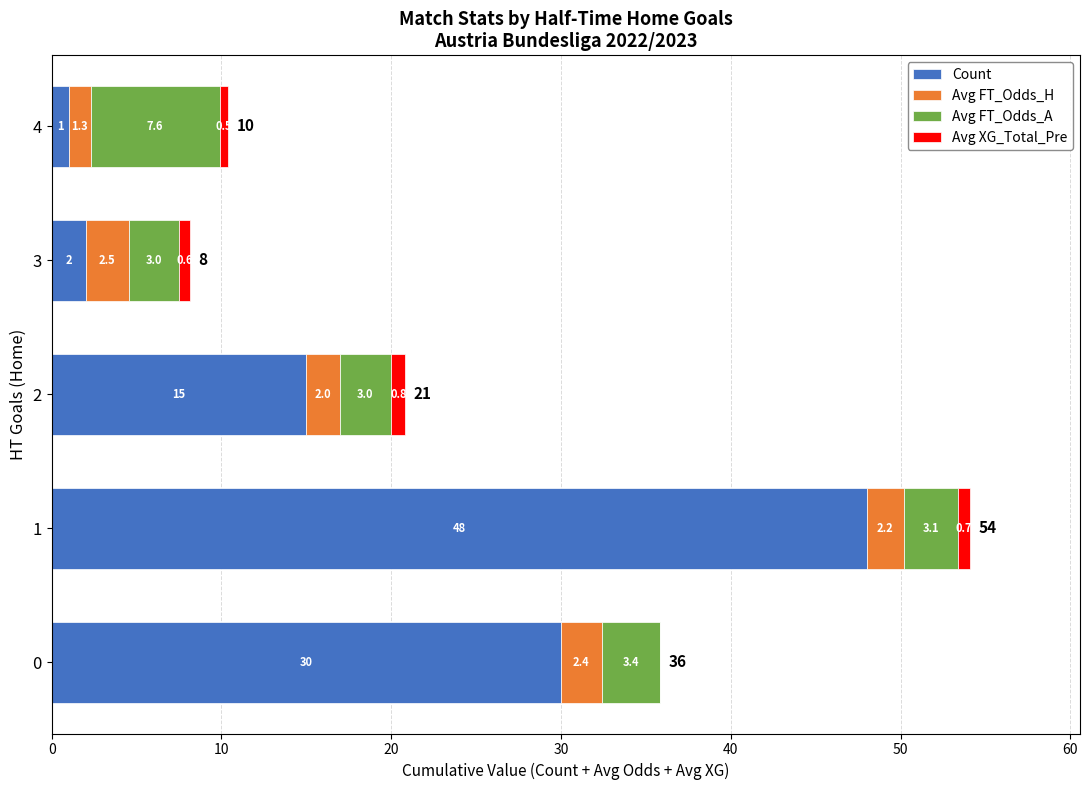

How many categories are shown in the chart?

5